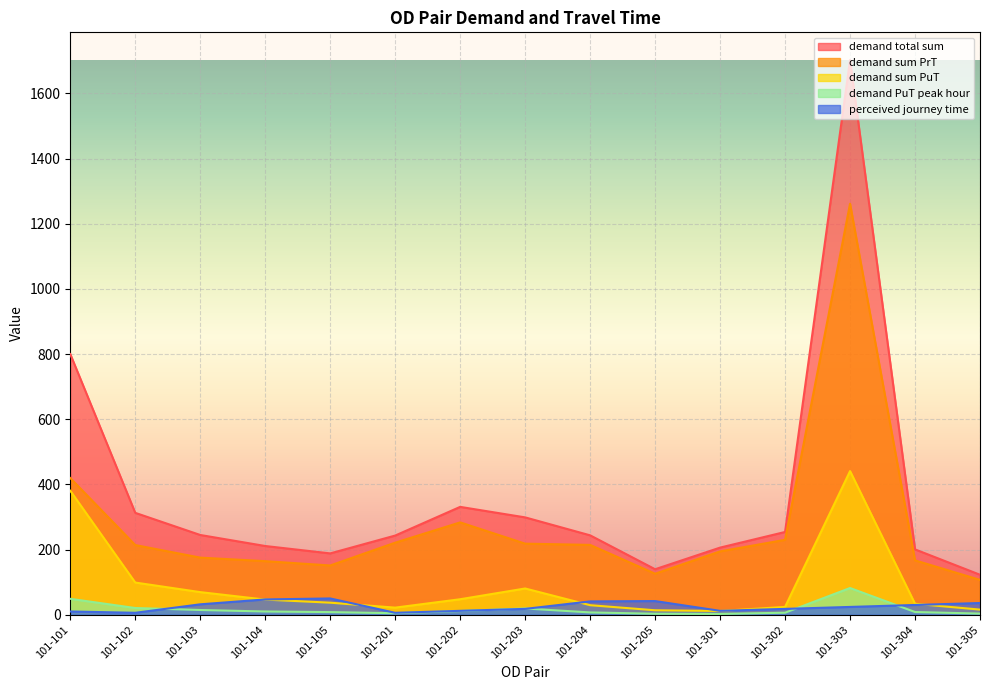

How many lines are shown in the chart?

5